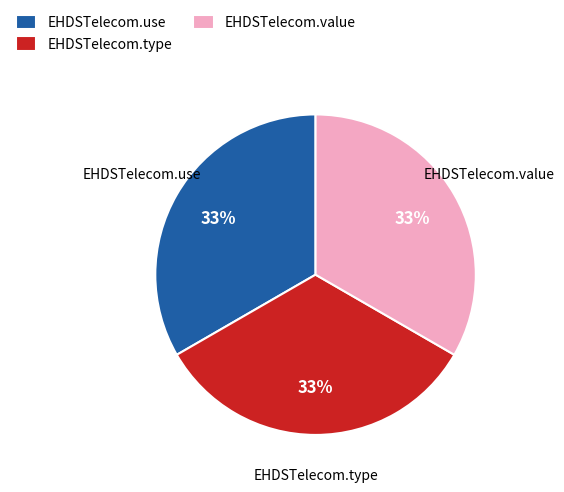

To the nearest percent, what is the difference between the largest and smallest slice percentages?

0%